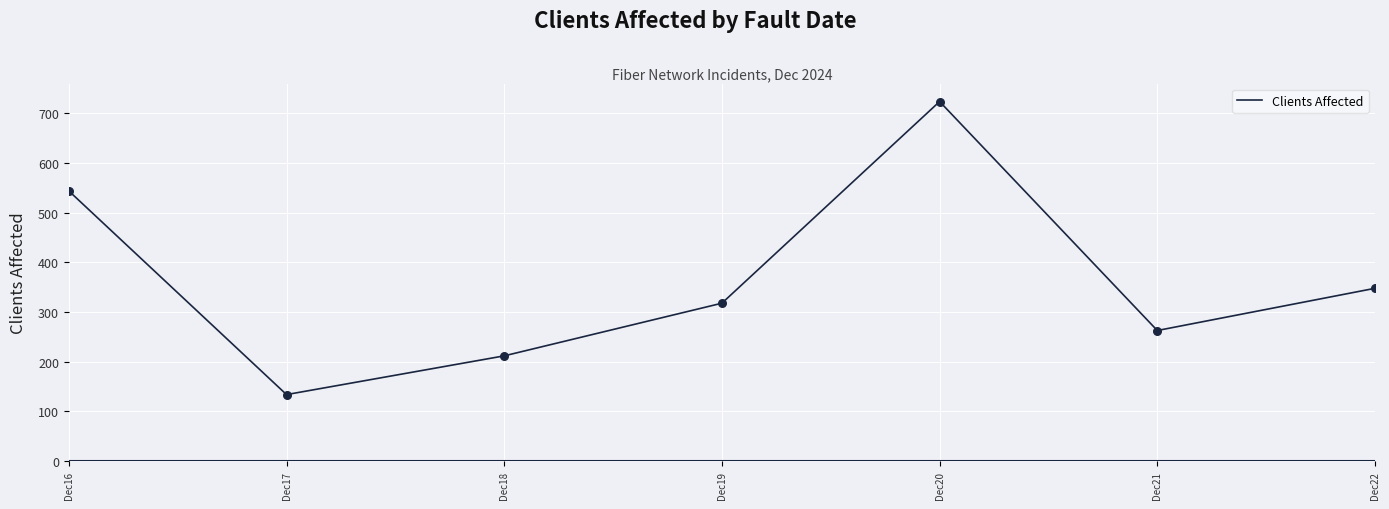

Approximately how many times larger is the value at Dec16 compared to Dec17?

4.1